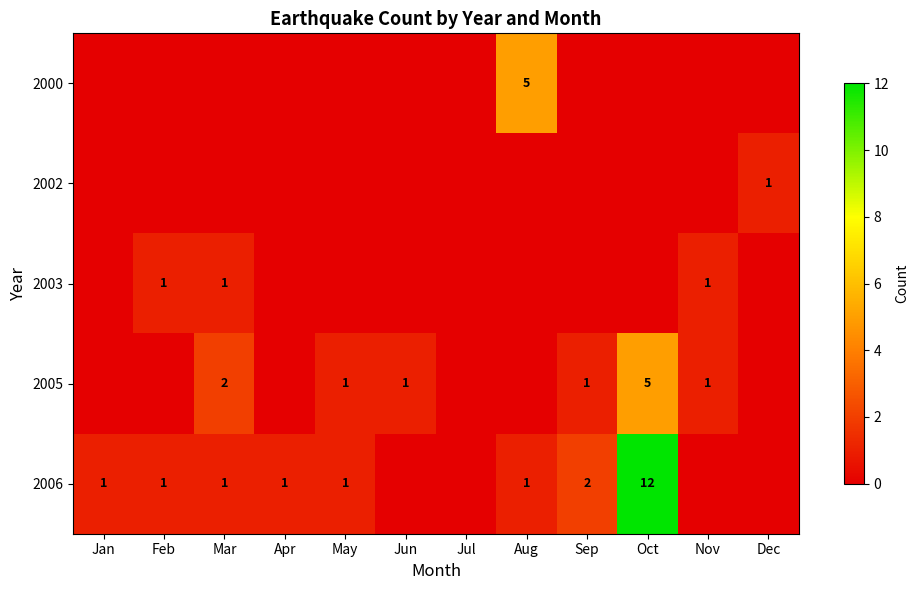

True or false: 2005 has a value of 7 at Oct.

False